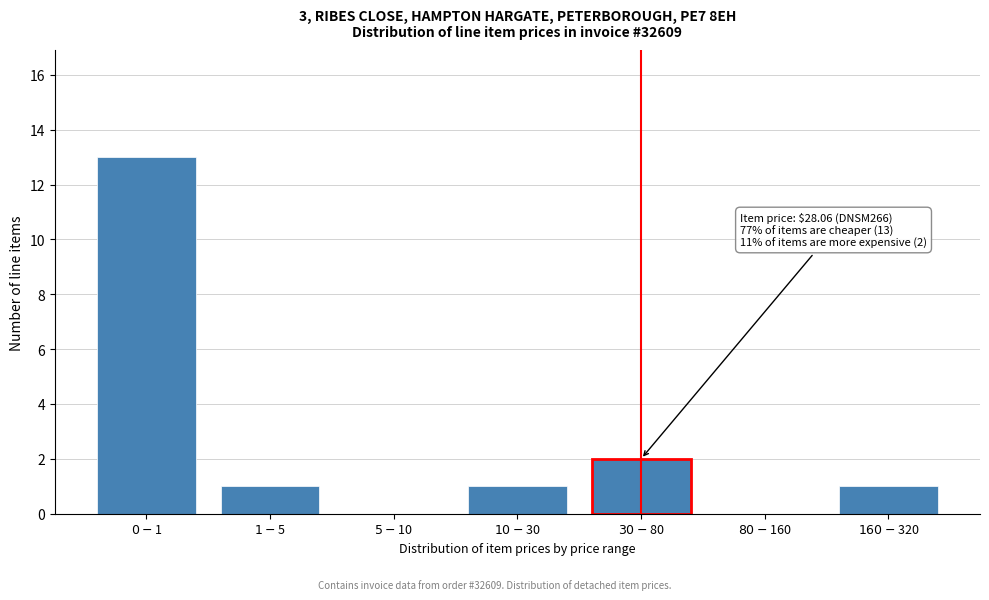

What is the greatest value displayed?

13